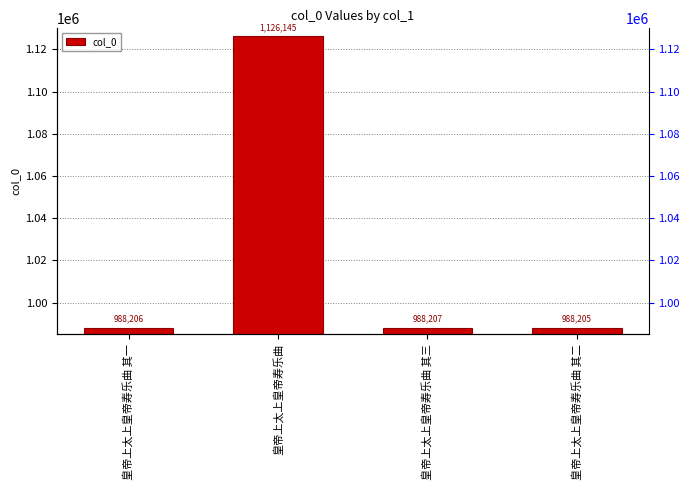

What position from the right is 皇帝上太上皇帝寿乐曲 其三?

2